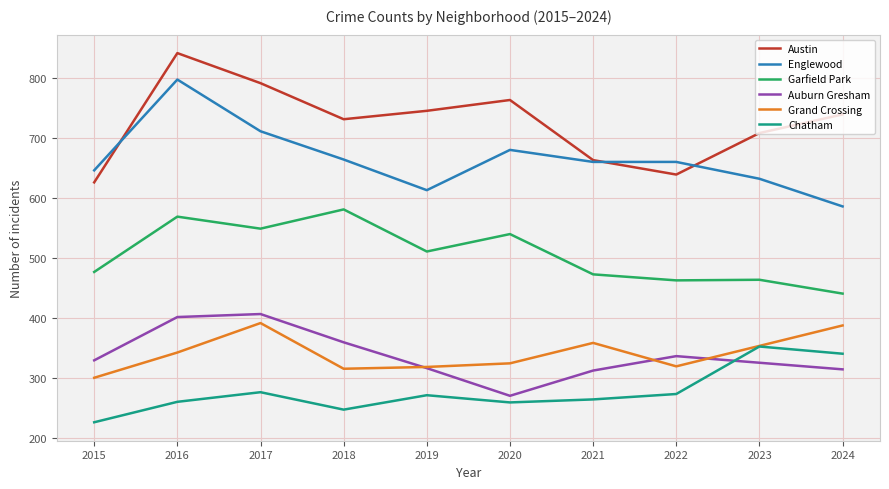

The value of Grand Crossing at 2017 is 392. True or false?

True